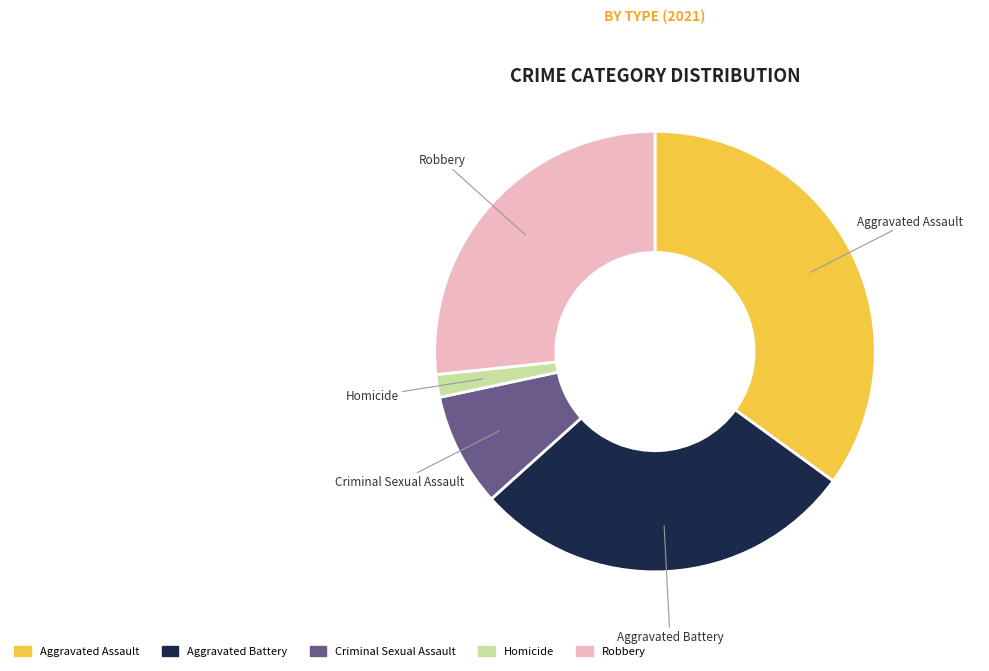

What is the largest slice in the pie chart?

Aggravated Assault